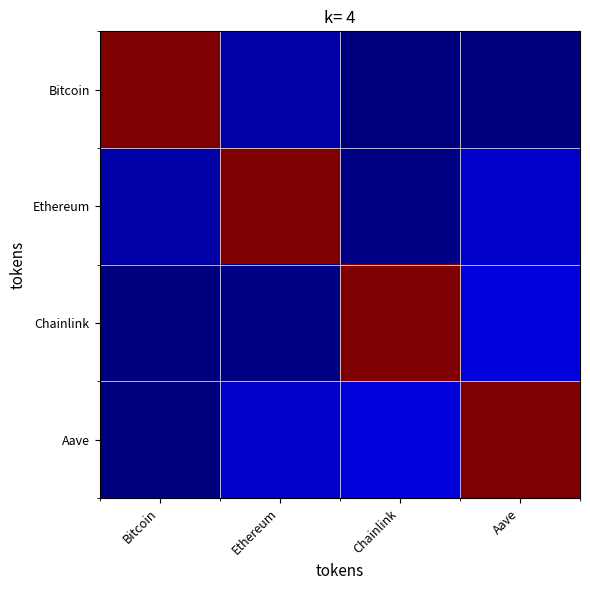

Reading left to right, extract all data points from this chart.

Bitcoin: Bitcoin=1.0	Ethereum=0.0	Chainlink=0.0	Aave=0.0
Ethereum: Bitcoin=0.0	Ethereum=1.0	Chainlink=0.0	Aave=0.1
Chainlink: Bitcoin=0.0	Ethereum=0.0	Chainlink=1.0	Aave=0.1
Aave: Bitcoin=0.0	Ethereum=0.1	Chainlink=0.1	Aave=1.0